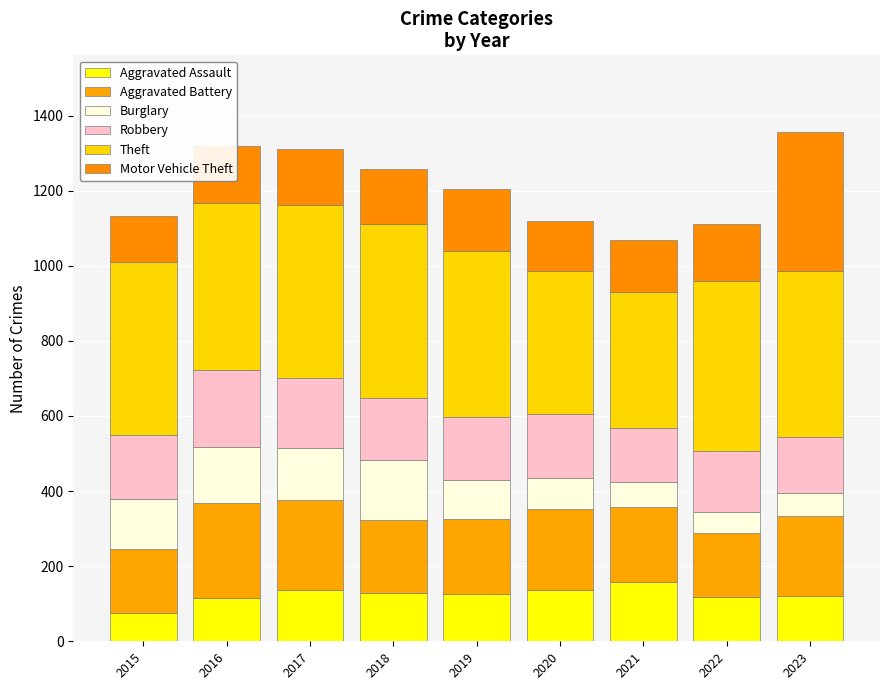

Is it true that Robbery equals 148 at 2023?

True